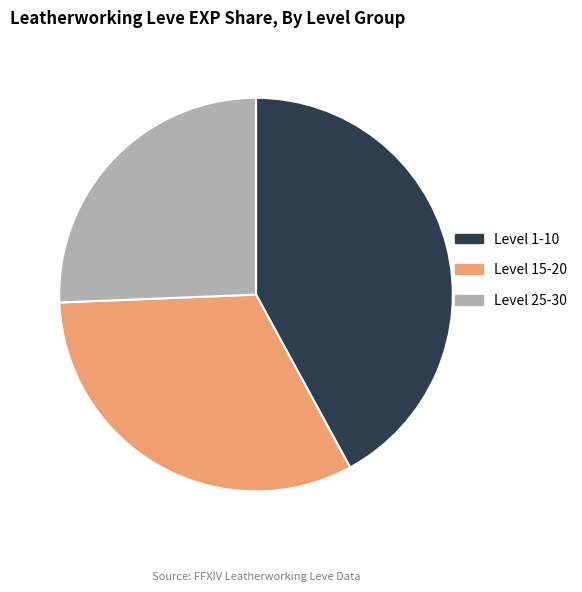

Combined, do Level 1-10 and Level 25-30 account for over 50%?

Yes